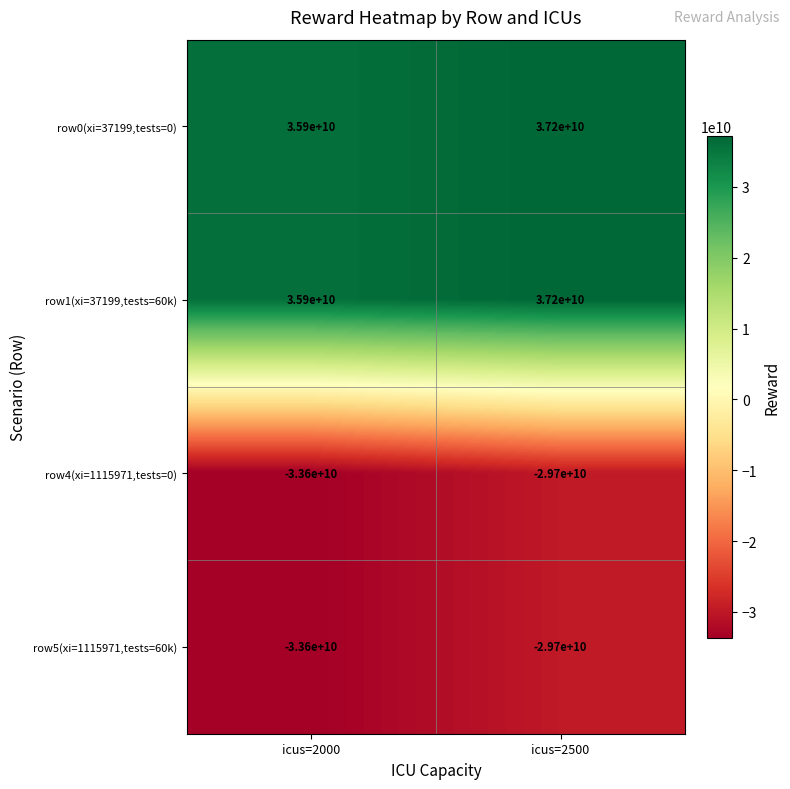

Read the row1(xi=37199,tests=60k) value at icus=2500, to the nearest 50.

37200000000